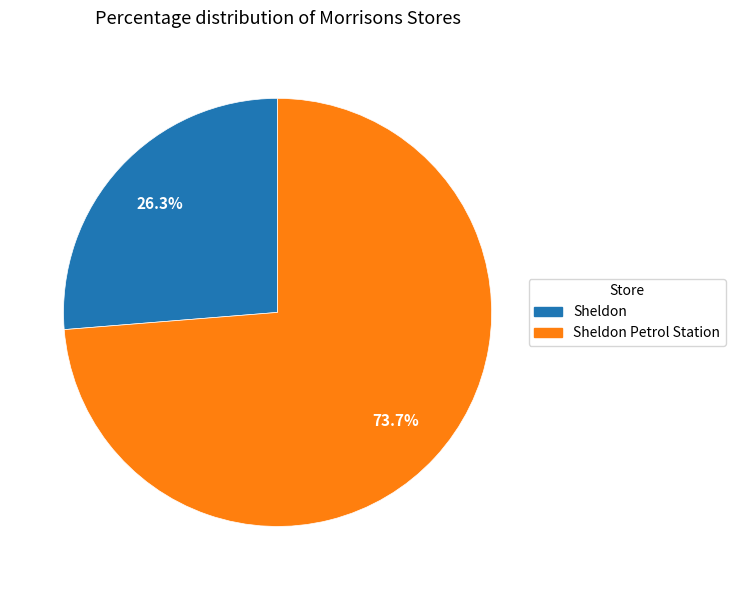

Is there a majority slice in this chart?

Yes